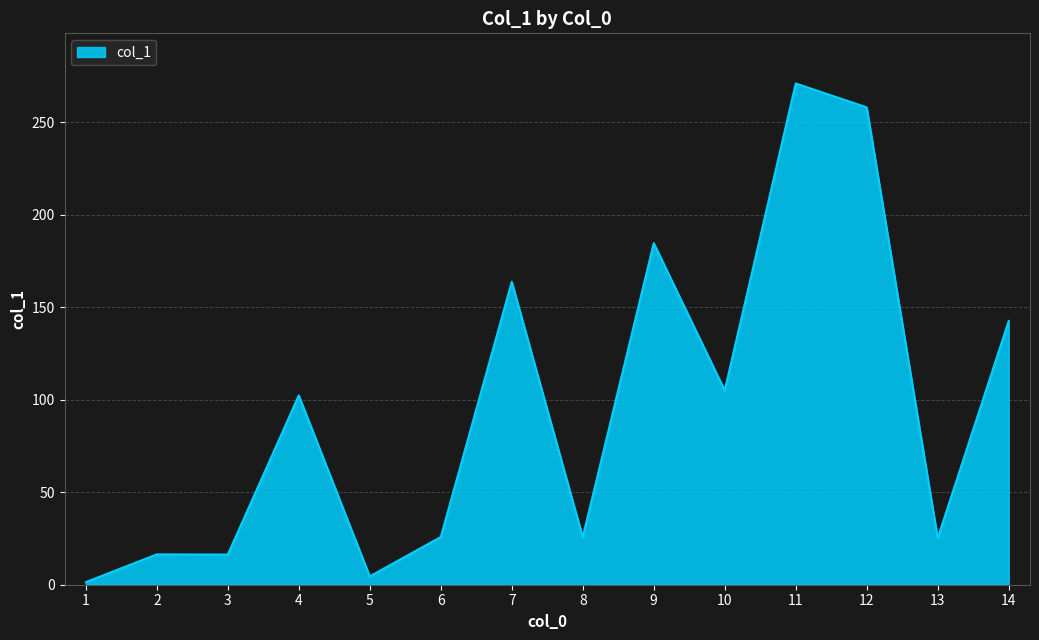

At which label does the data first exceed 102?

4